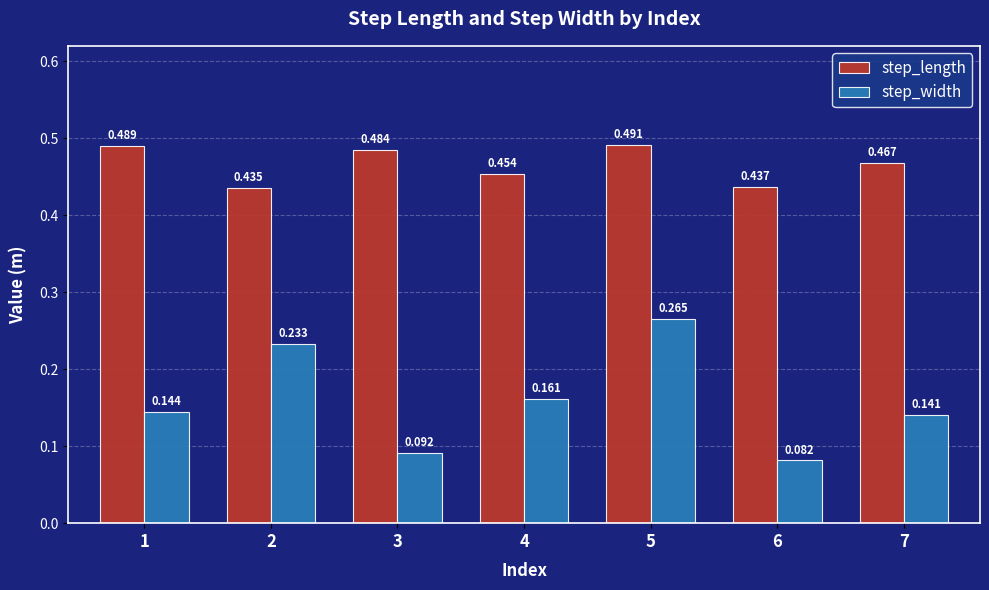

Which series has the largest range (max minus min)?

step_width